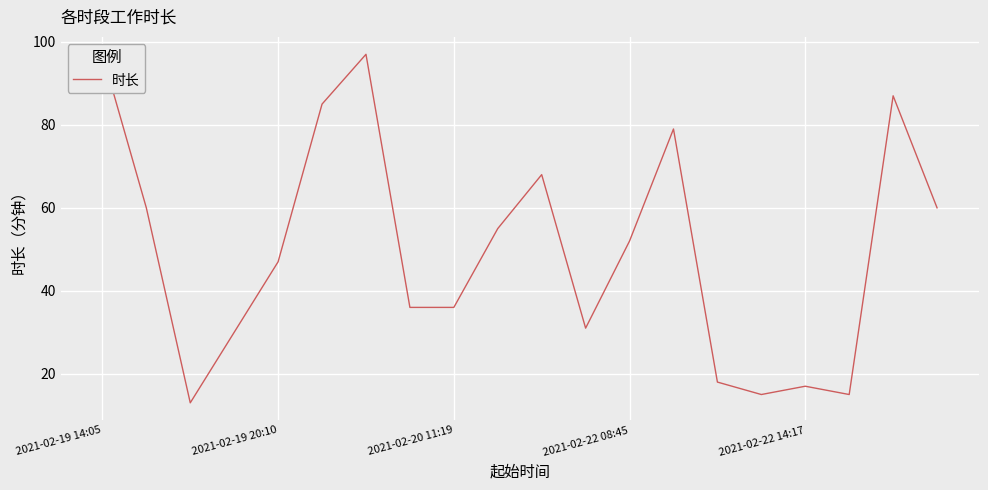

True or false: the data shows 42 at 2021-02-19 14:05.

False